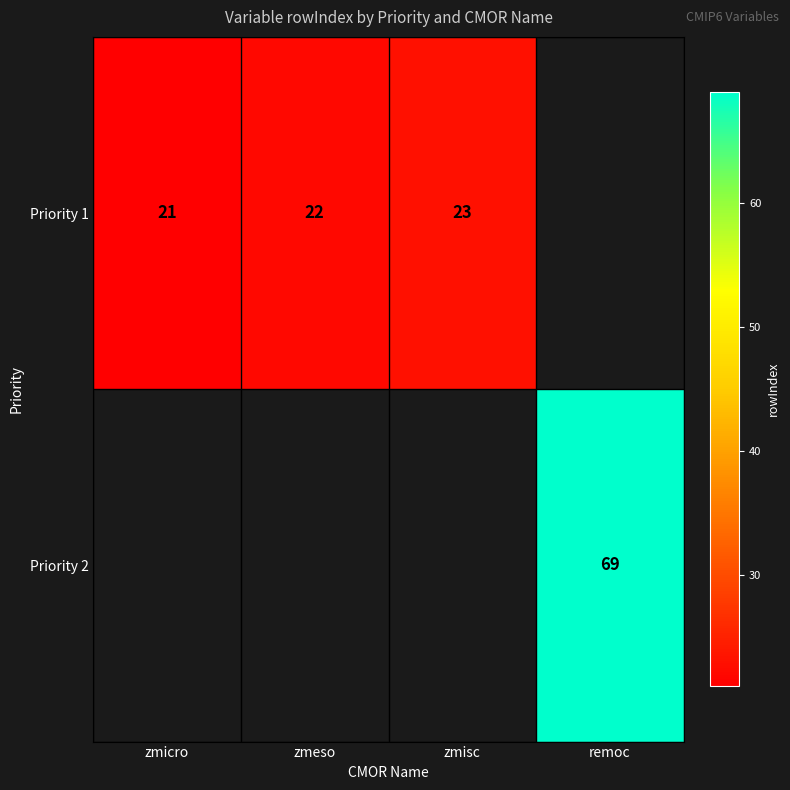

True or false: Priority 2 has a value of 36 at remoc.

False